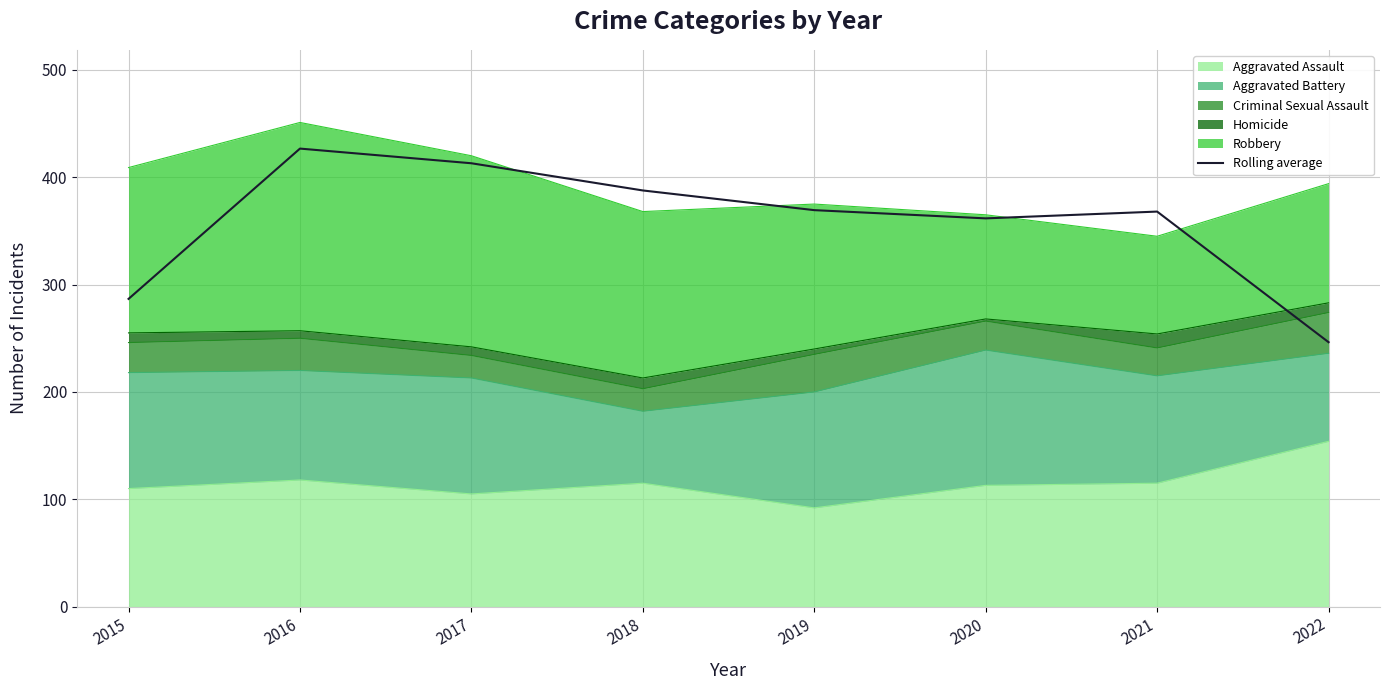

Reading right to left, transcribe all the data shown in this chart.

246.3	368.0	361.7	369.3	387.7	413.0	426.7	286.7